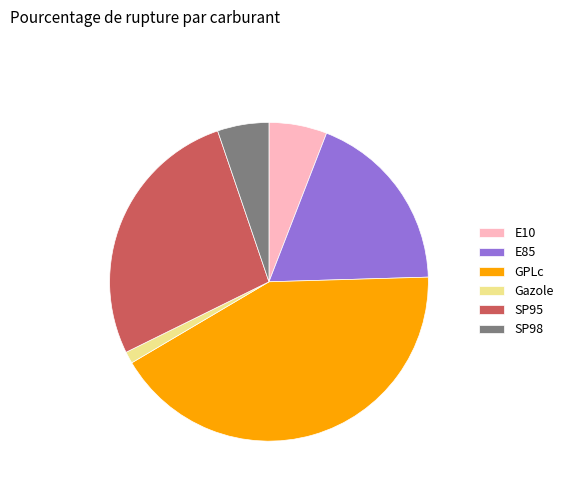

Between GPLc and E10, which is larger?

GPLc